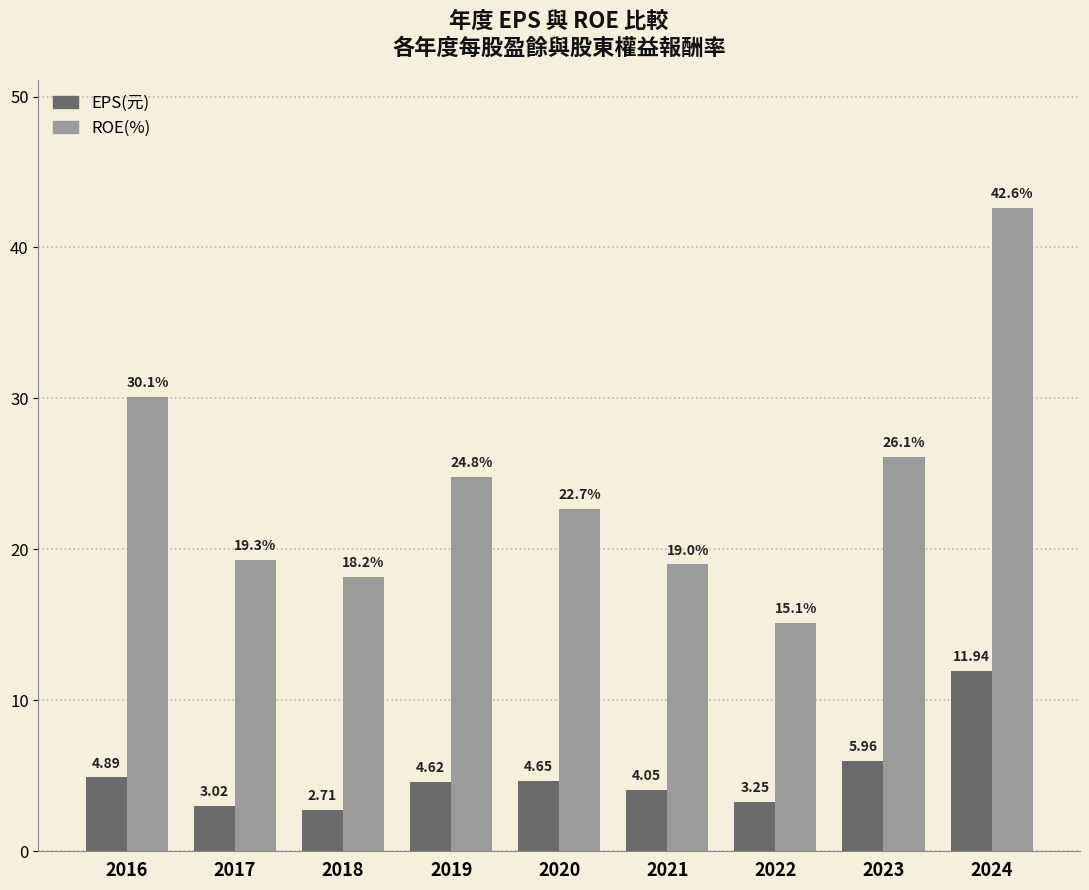

What is the difference between the EPS(元) values at 2018 and 2024?

9.2